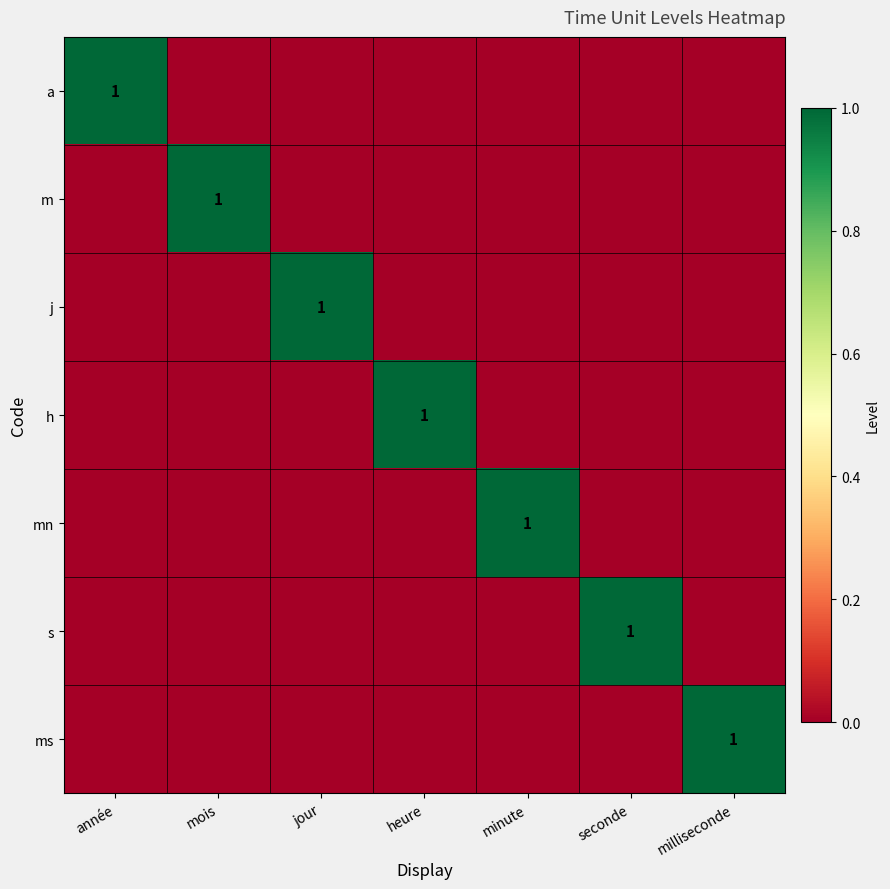

How many distinct data groups are displayed?

7